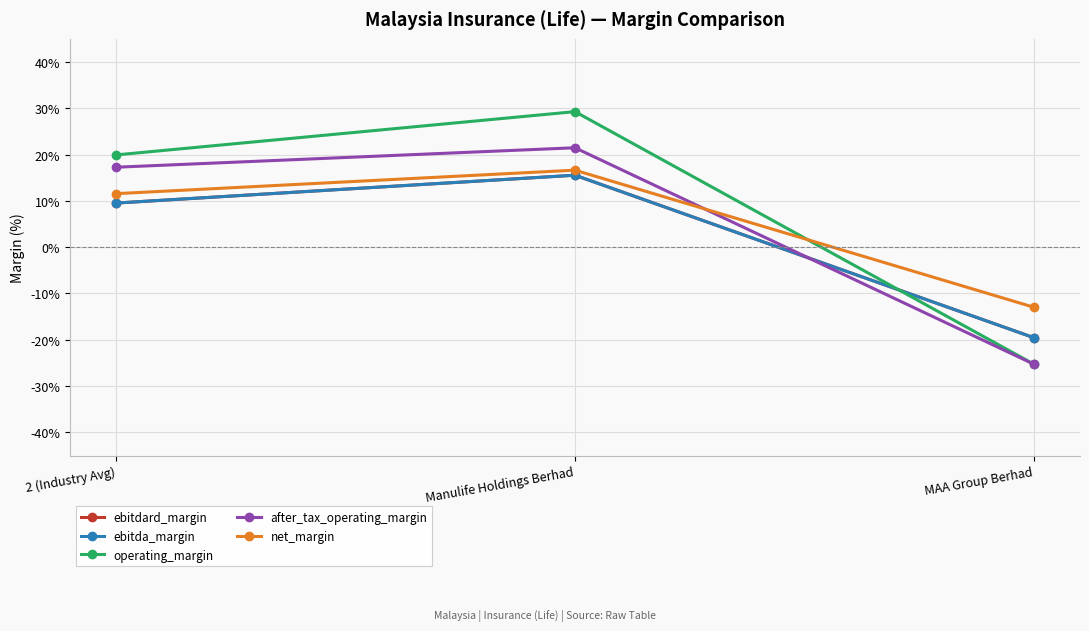

Reading left to right, extract all data points from this chart.

ebitdard_margin: 2 (Industry Avg)=0.1	Manulife Holdings Berhad=0.2	MAA Group Berhad=-0.2
ebitda_margin: 2 (Industry Avg)=0.1	Manulife Holdings Berhad=0.2	MAA Group Berhad=-0.2
operating_margin: 2 (Industry Avg)=0.2	Manulife Holdings Berhad=0.3	MAA Group Berhad=-0.3
after_tax_operating_margin: 2 (Industry Avg)=0.2	Manulife Holdings Berhad=0.2	MAA Group Berhad=-0.3
net_margin: 2 (Industry Avg)=0.1	Manulife Holdings Berhad=0.2	MAA Group Berhad=-0.1